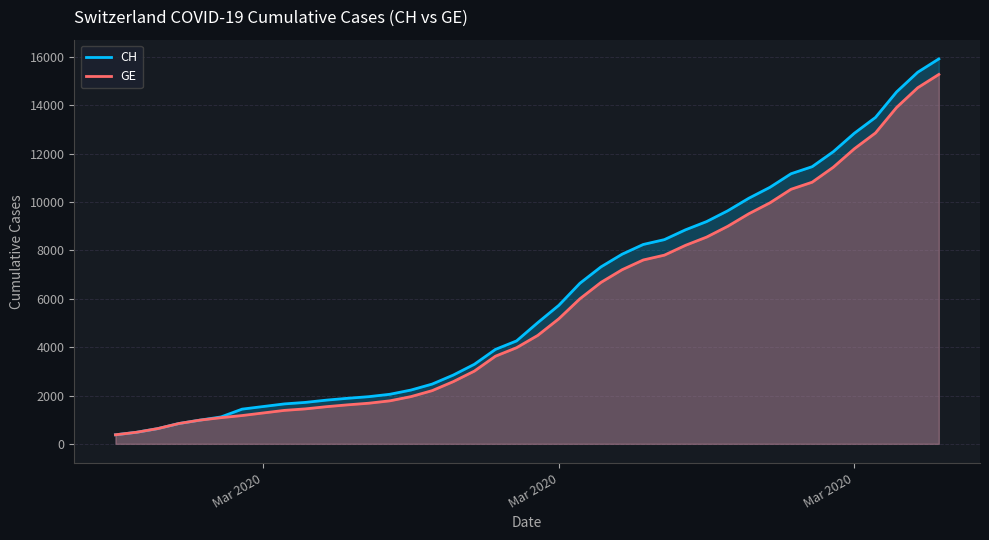

Reading right to left, extract all data points from this chart.

CH: 15926	15375	14561	13505	12852	12086	11467	11175	10613	10162	9642	9196	8855	8449	8249	7847	7323	6644	5731	5012	4259	3908	3291	2845	2472	2226	2051	1952	1885	1809	1715	1652	1544	1436	1113	981	840	630	479	375
GE: 15284	14733	13919	12863	12210	11444	10825	10533	9971	9520	9000	8554	8213	7807	7607	7205	6681	6002	5174	4485	3978	3627	3010	2574	2201	1955	1780	1681	1614	1538	1447	1384	1278	1171	1083	981	840	630	479	375